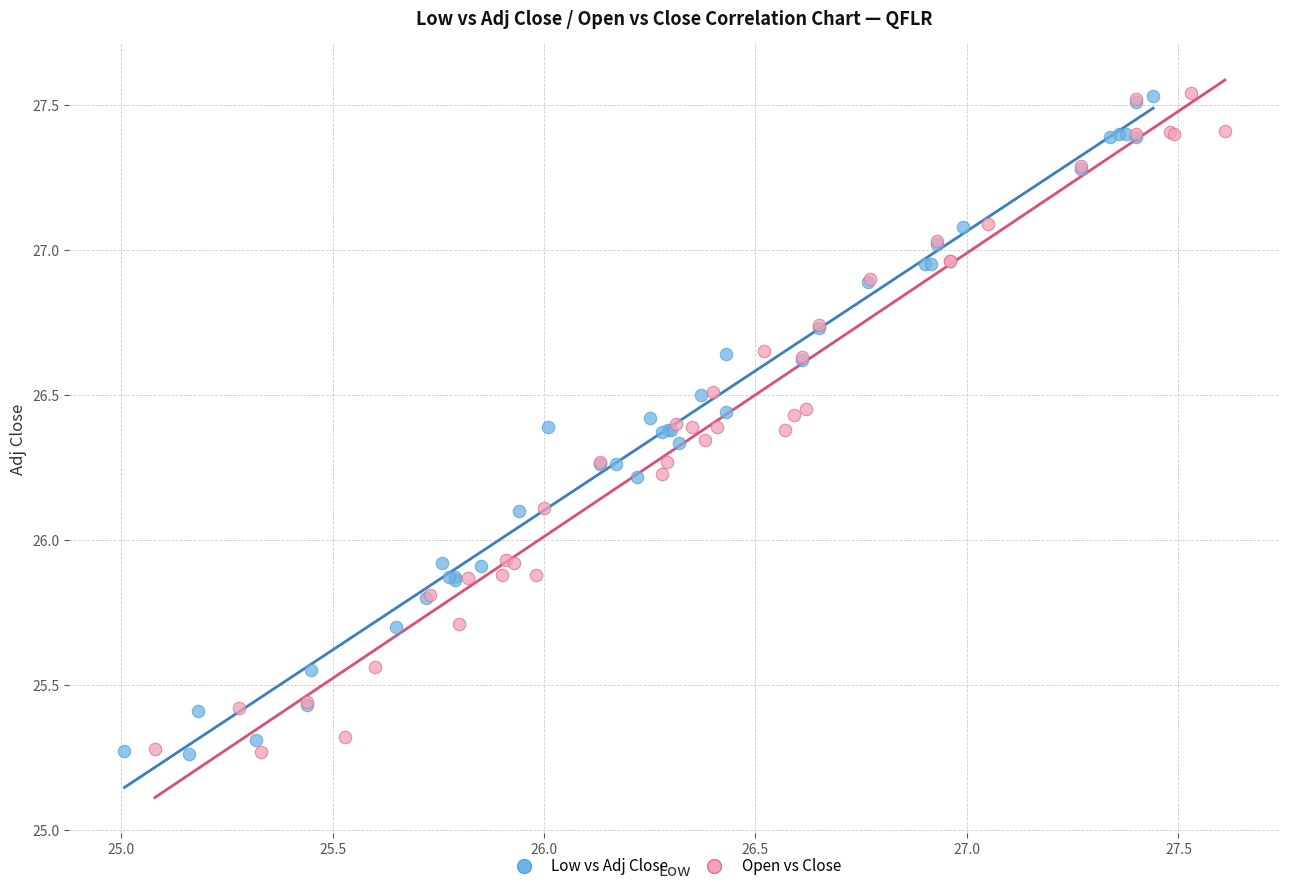

Which series has the largest Y range (max minus min)?

Open vs Close